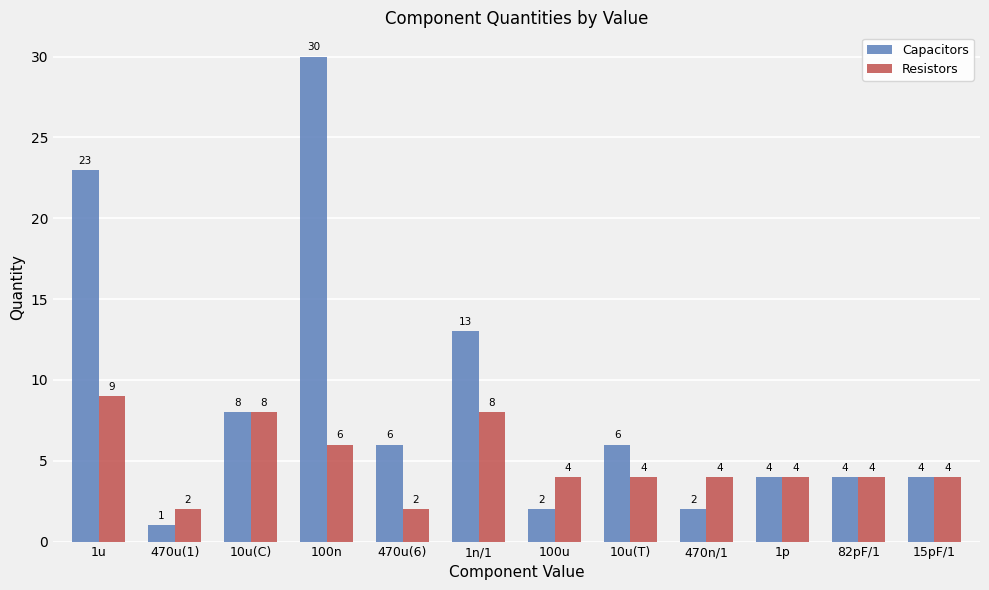

List the series in order of their overall mean, highest first.

Capacitors, Resistors